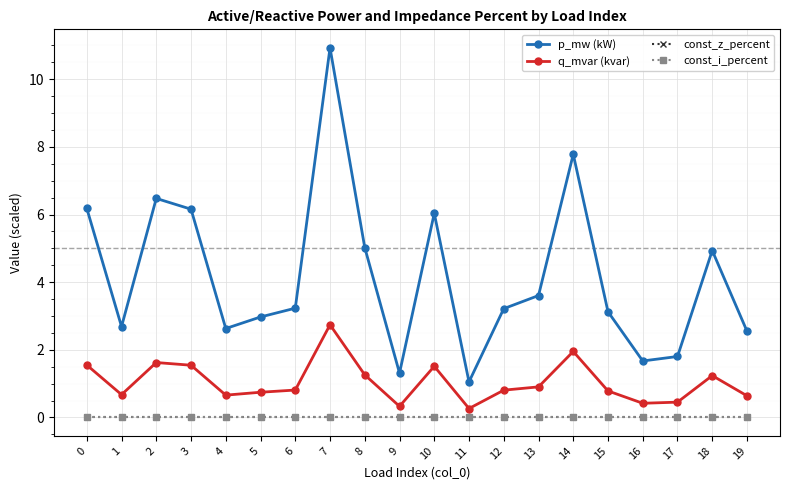

Is this an area chart (filled region under the line)?

No